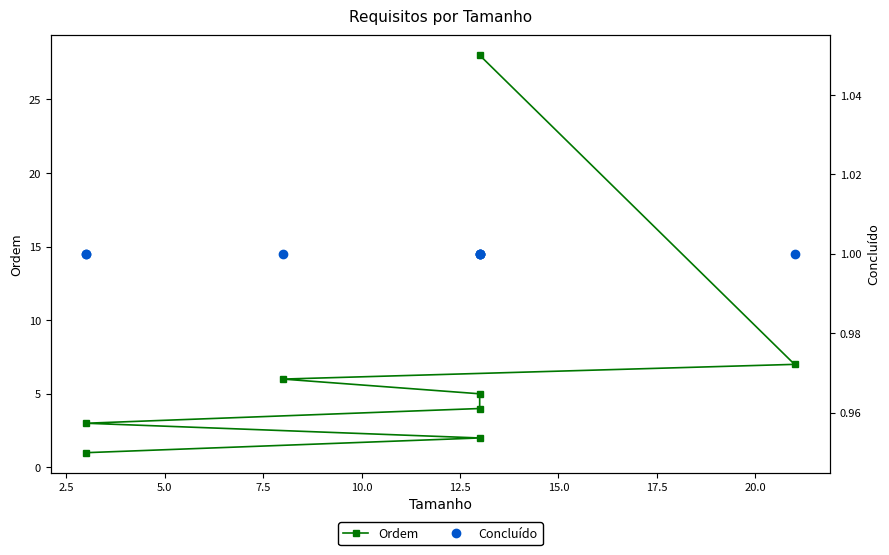

True or false: Ordem and Concluído cross at least once.

False